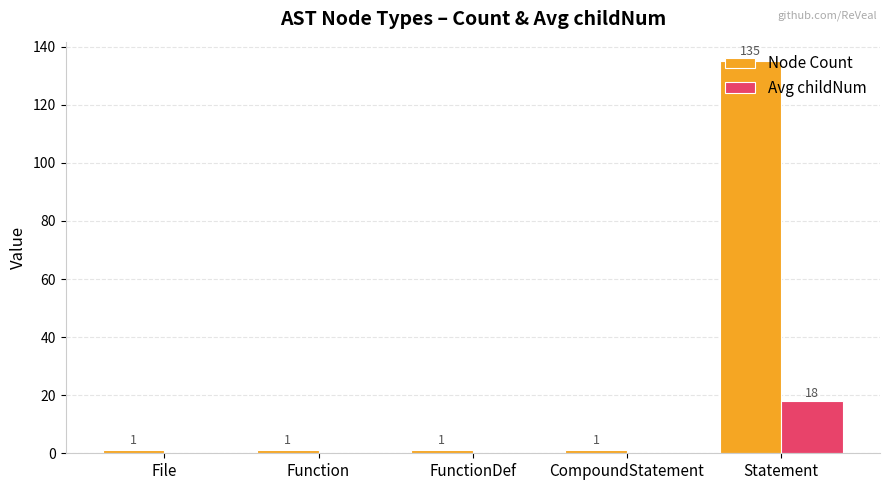

How many values in the Node Count series exceed 1?

1